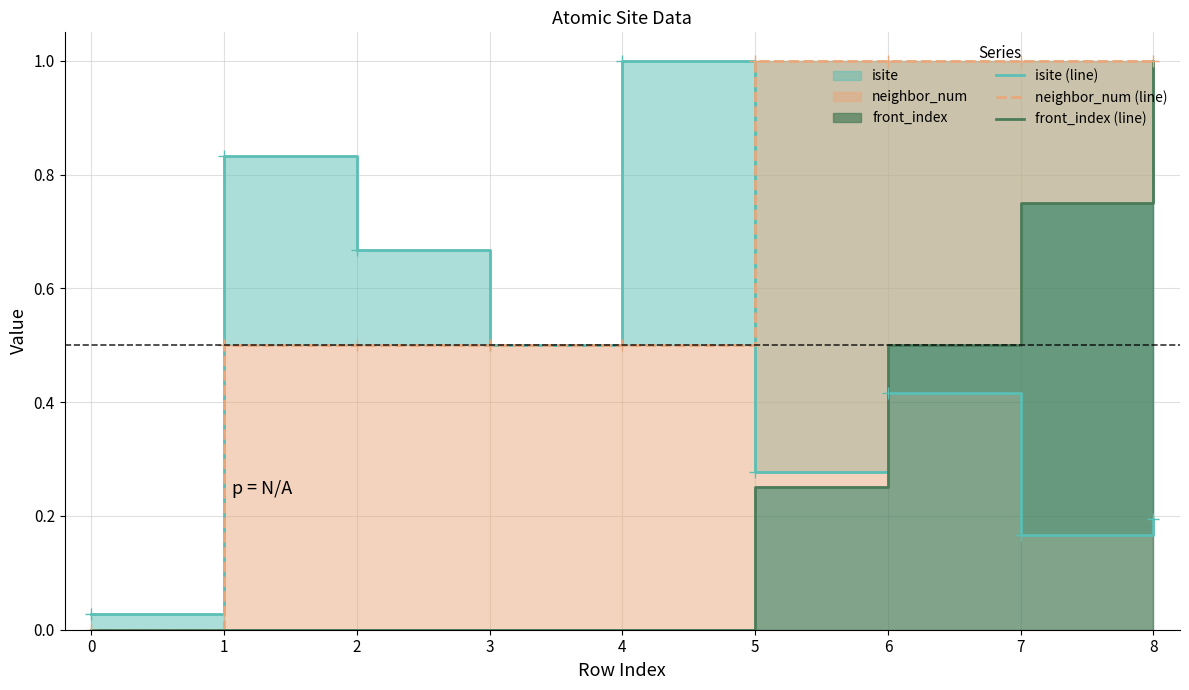

How many intersections are there between front_index (line) and isite (line)?

1